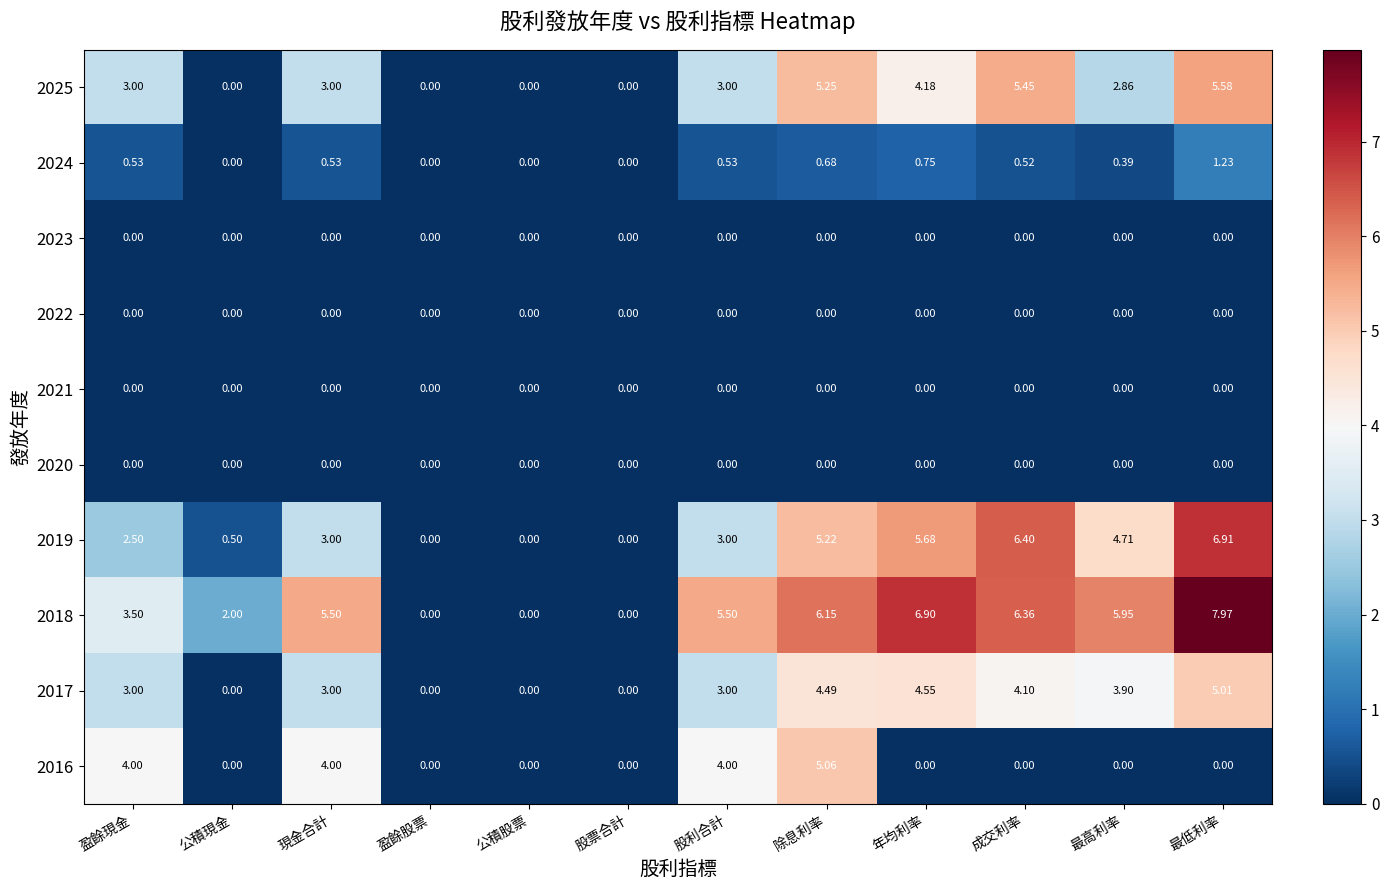

What is the maximum value shown in the chart?

8.0